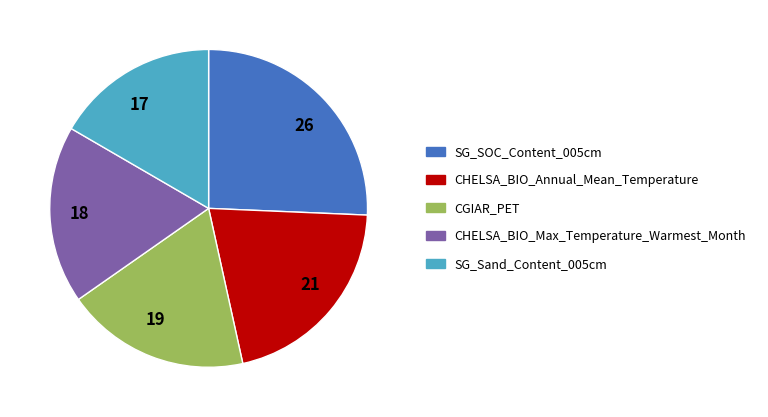

Do 18 and 17 together represent more than half of the pie?

No